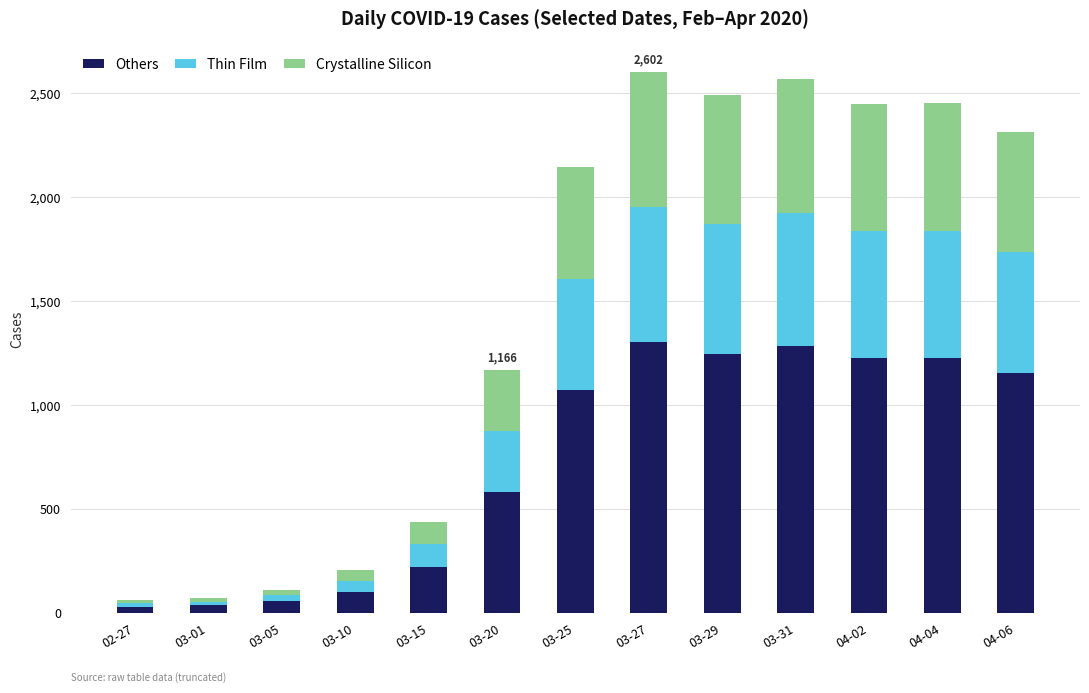

What is the difference between the second highest and second lowest values in the Others series?

1247